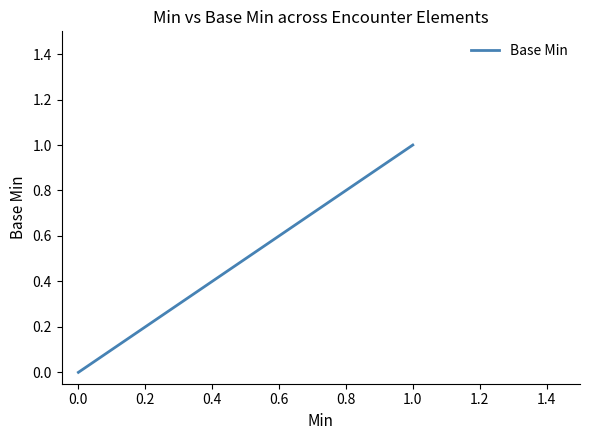

Does the chart have visible grid lines?

No